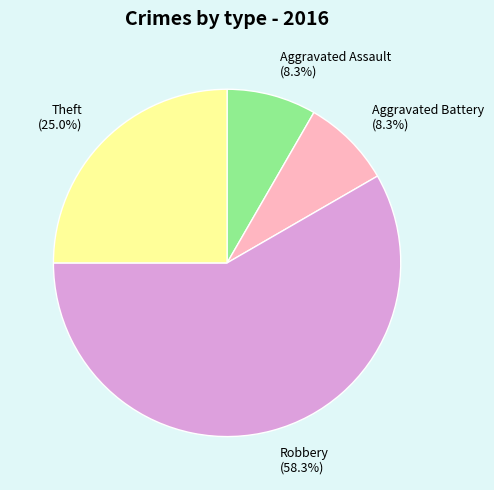

Is there a majority slice in this chart?

Yes